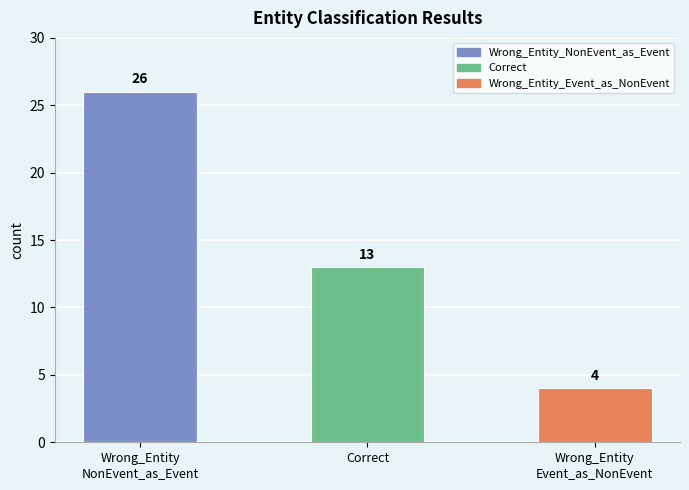

Does the chart contain any negative values?

No